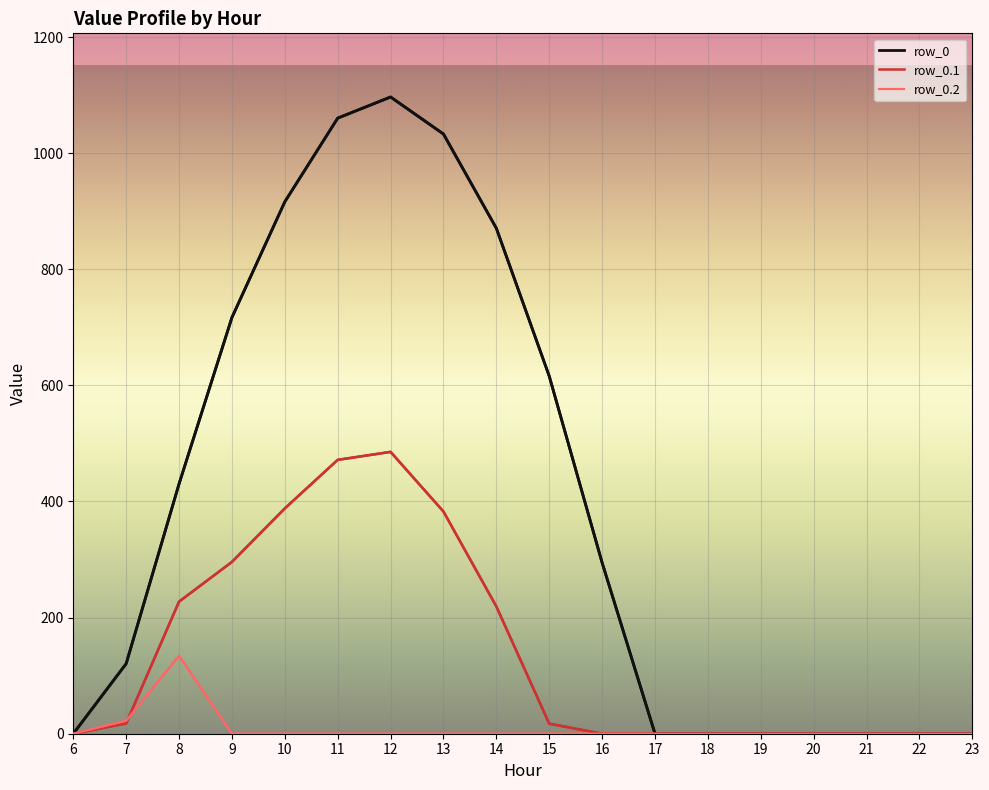

What is the maximum value for row_0.1?

485.4